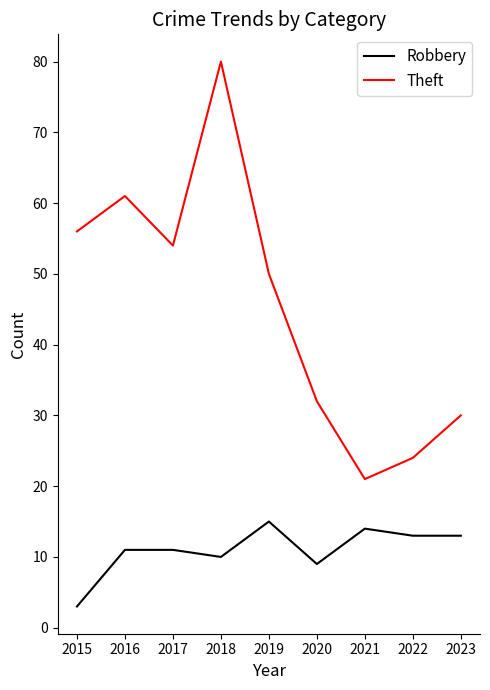

Rank the series by their average value, from highest to lowest.

Theft, Robbery